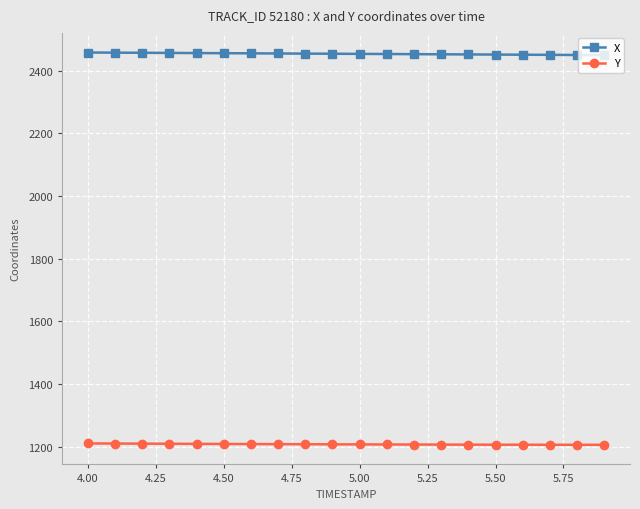

What is the greatest value displayed?

2457.6